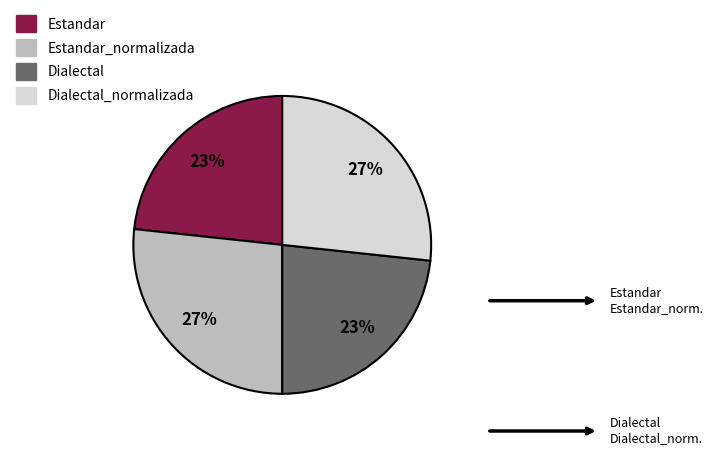

To the nearest percent, what is the average slice percentage?

25%